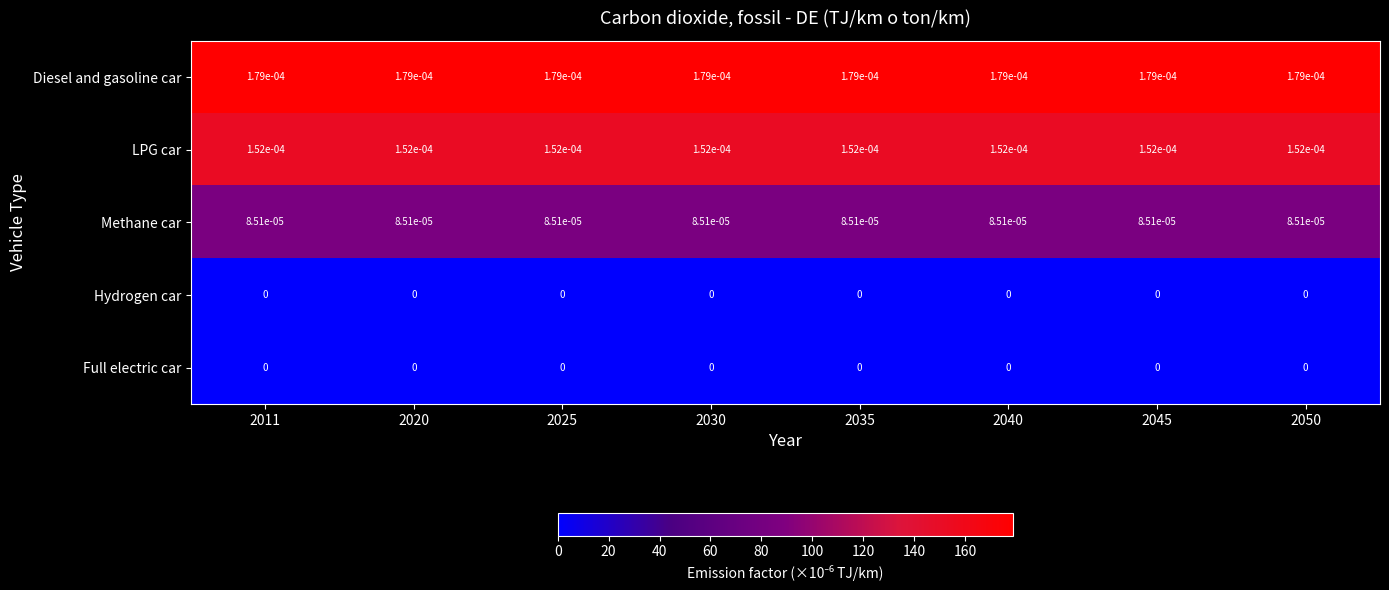

Is the value of Diesel and gasoline car at 2045 greater than the value of LPG car at 2020?

Yes